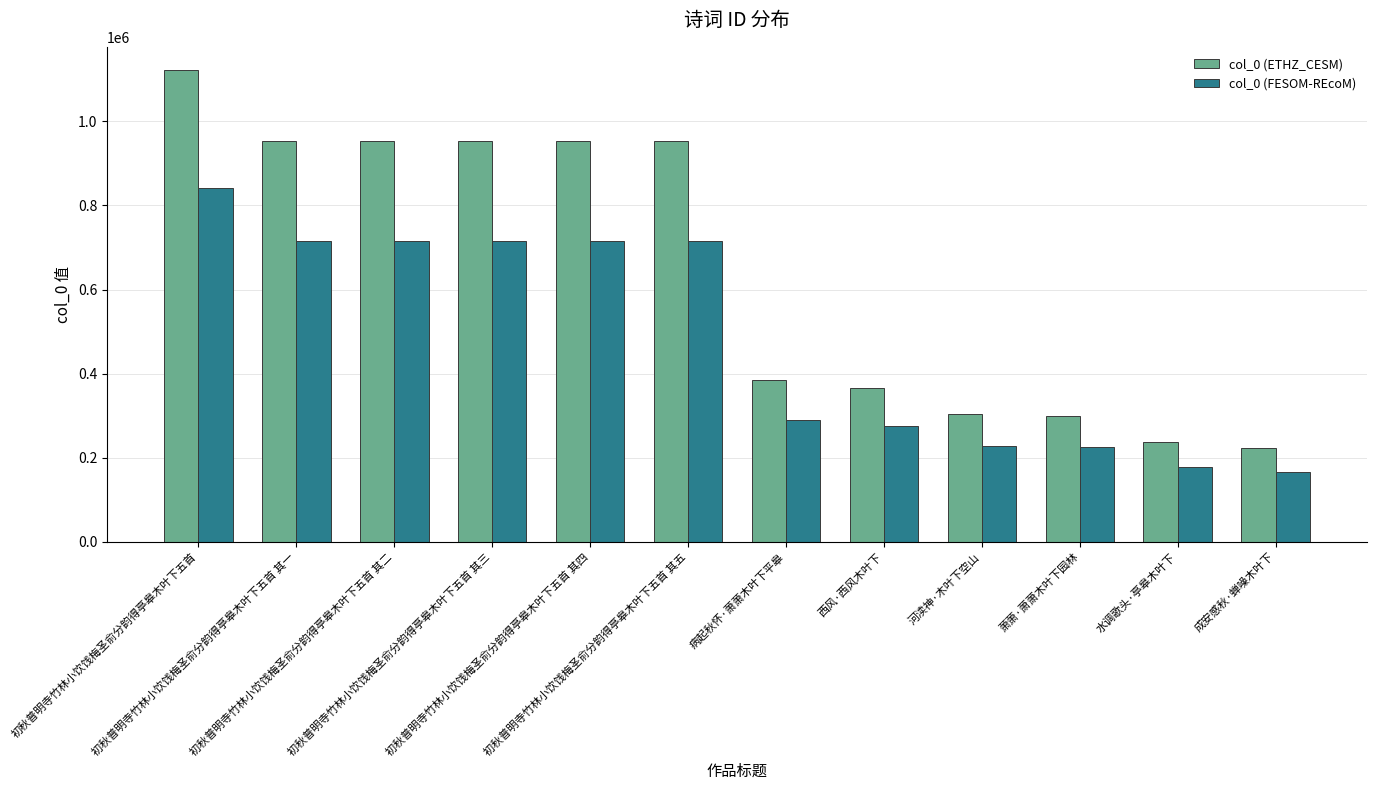

How many bars are there in each group?

2